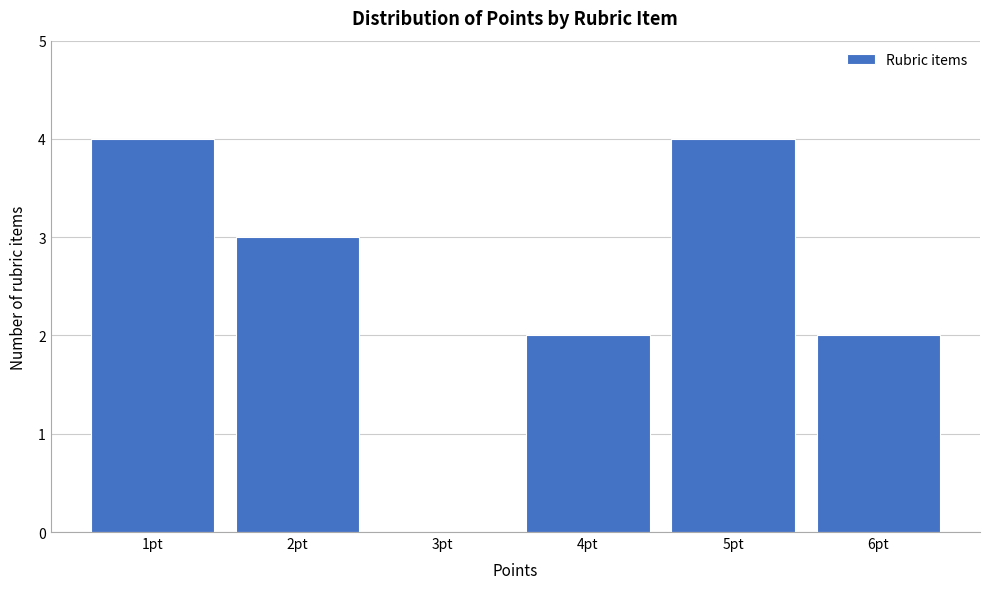

Reading left to right, transcribe this chart: for each bar, give the range it covers on the x-axis and its height. The values are not printed on the chart, so give them approximately, as read against the axis.

0.5 to 1.5: 4
1.5 to 2.5: 3
2.5 to 3.5: 0
3.5 to 4.5: 2
4.5 to 5.5: 4
5.5 to 6.5: 2